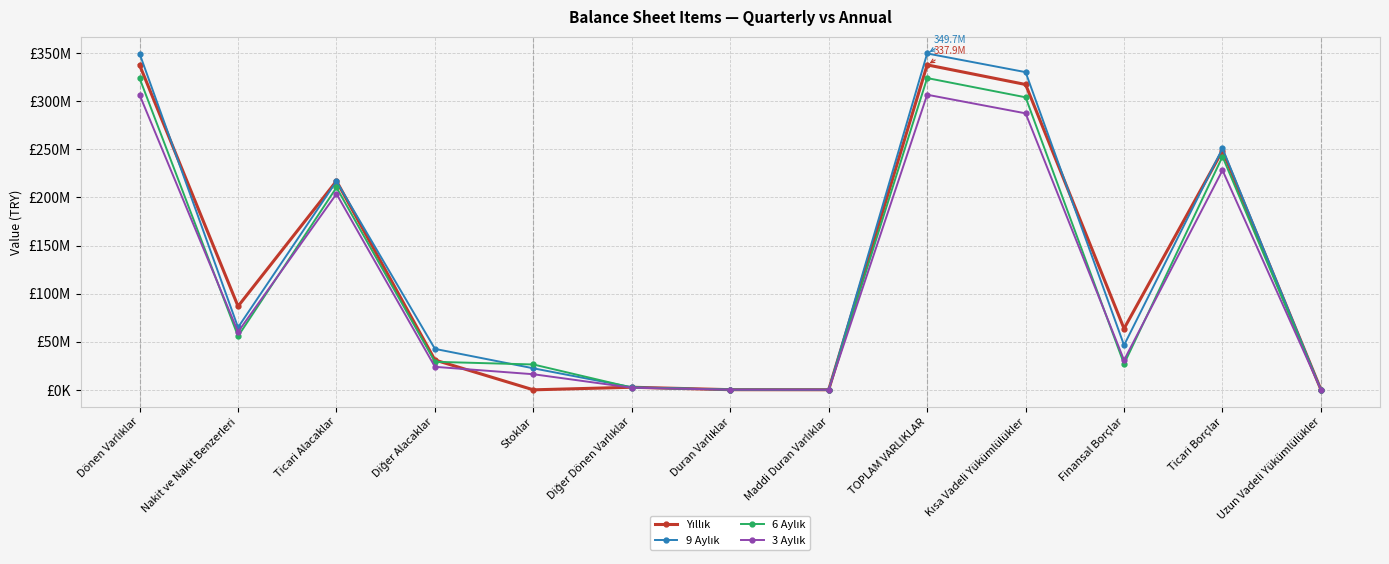

List the series in order of their overall mean, lowest first.

3 Aylık, 6 Aylık, Yıllık, 9 Aylık